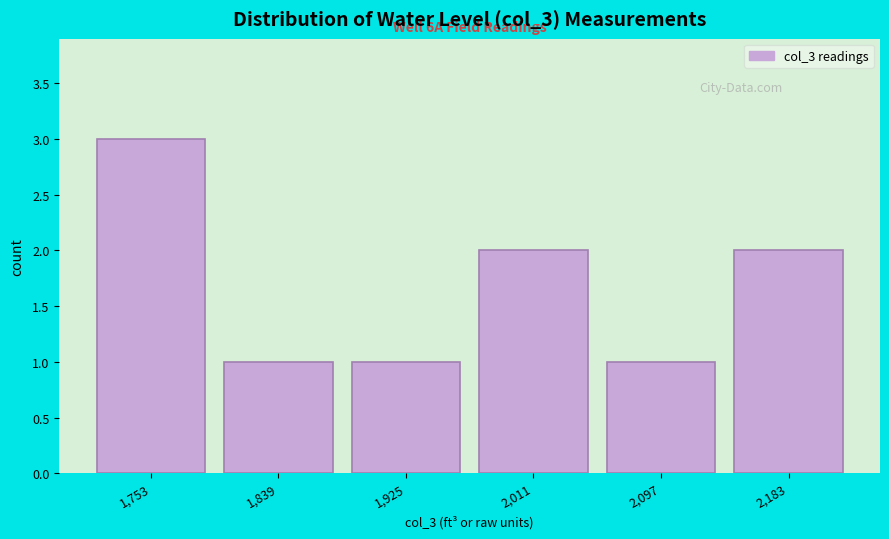

Reading left to right, list all the values displayed in this chart.

3	1	1	2	1	2